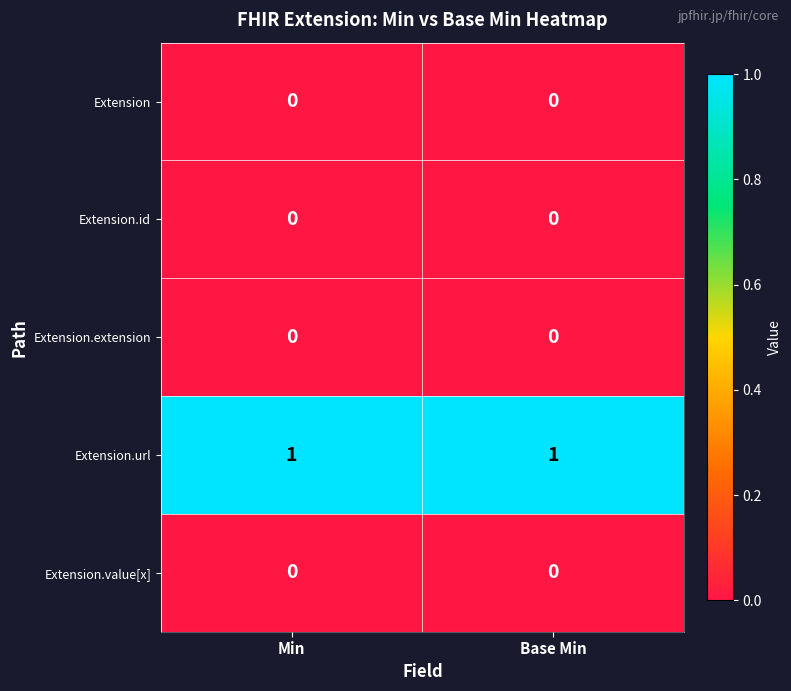

The Extension series shows 0 at Base Min. True or false?

True